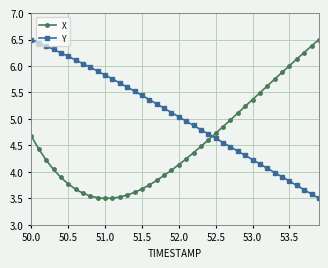

What is the highest value of the Y series?

6.5